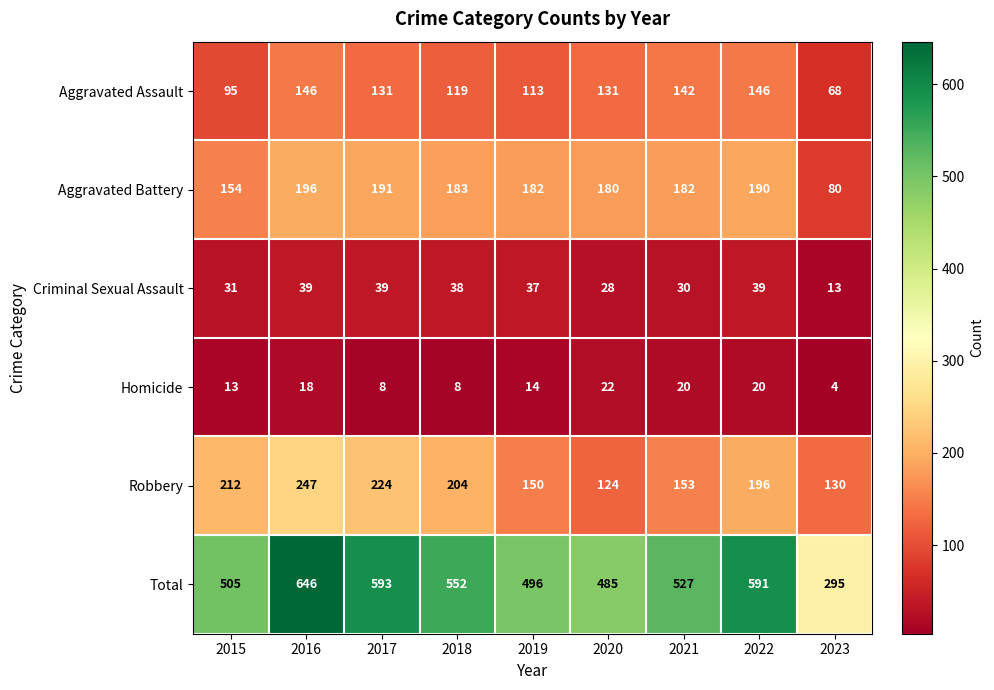

How many data points does each series have?

9